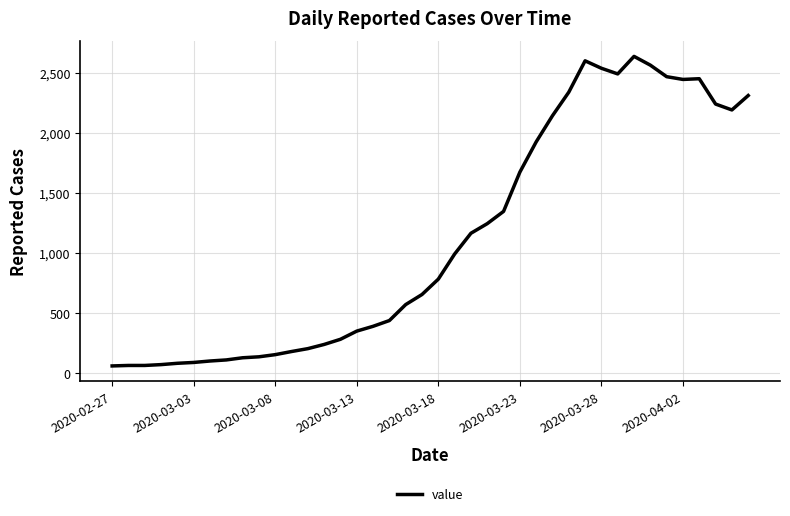

What is the smallest value displayed?

61